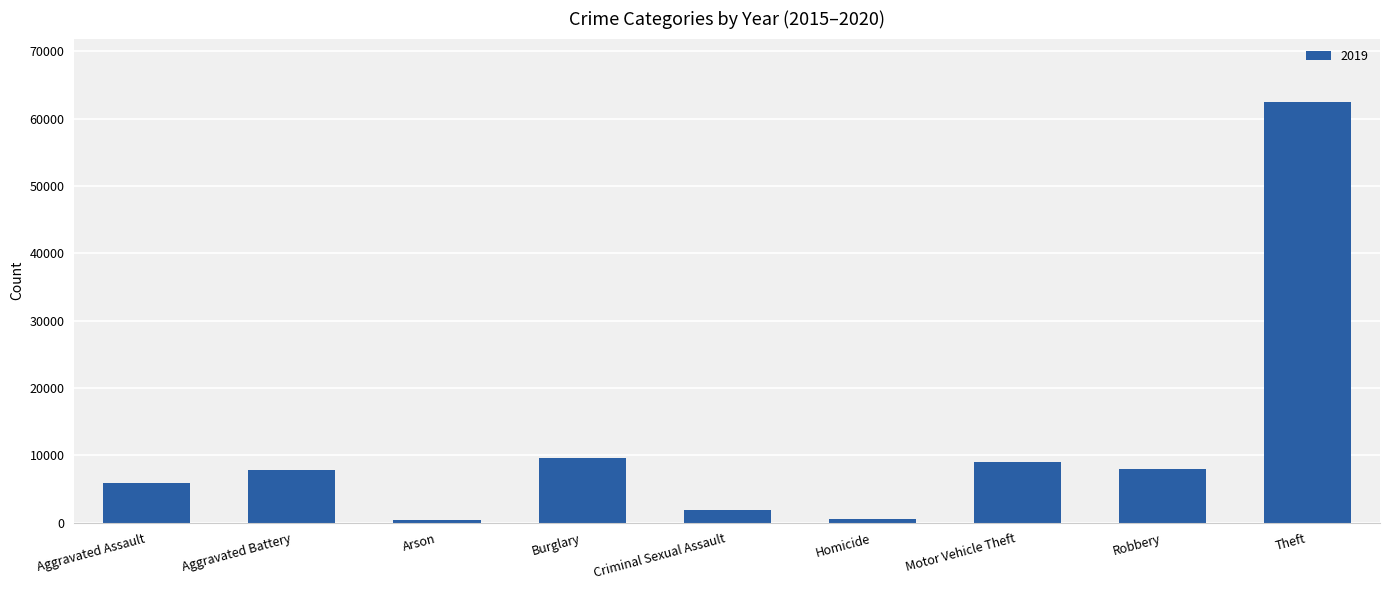

What is the approximate value at Motor Vehicle Theft?

8978